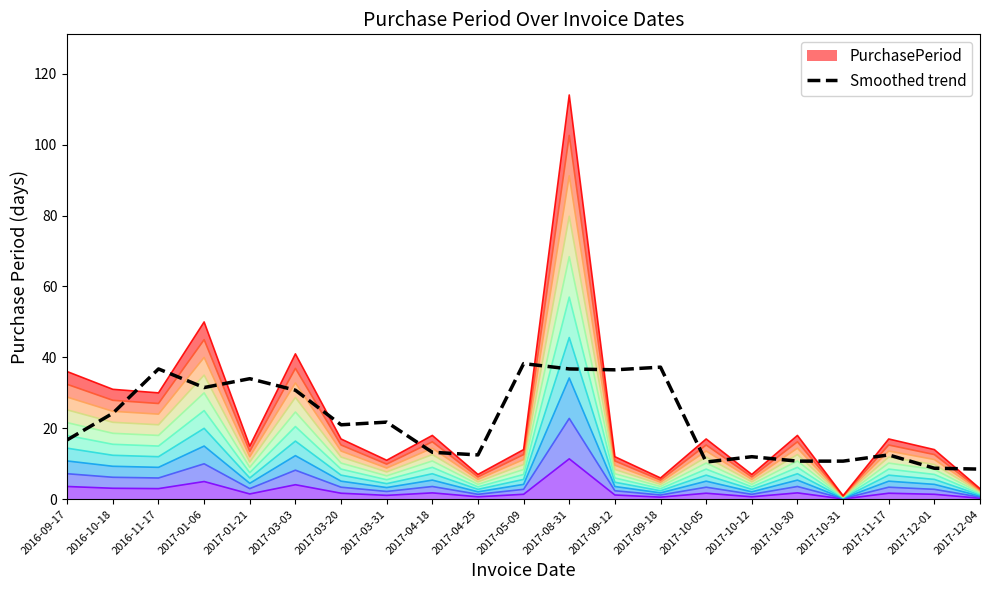

Is it true that Smoothed trend equals 10.6 at 2017-08-31?

False